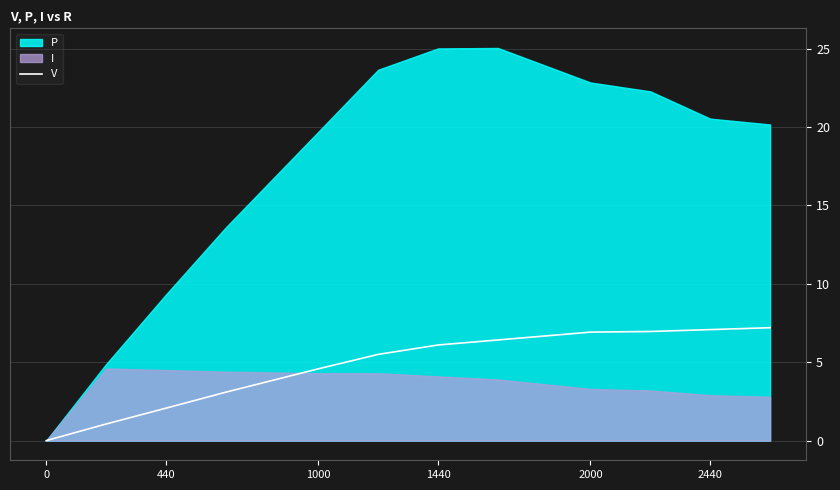

Is it true that V equals 4.6 at 1000?

True